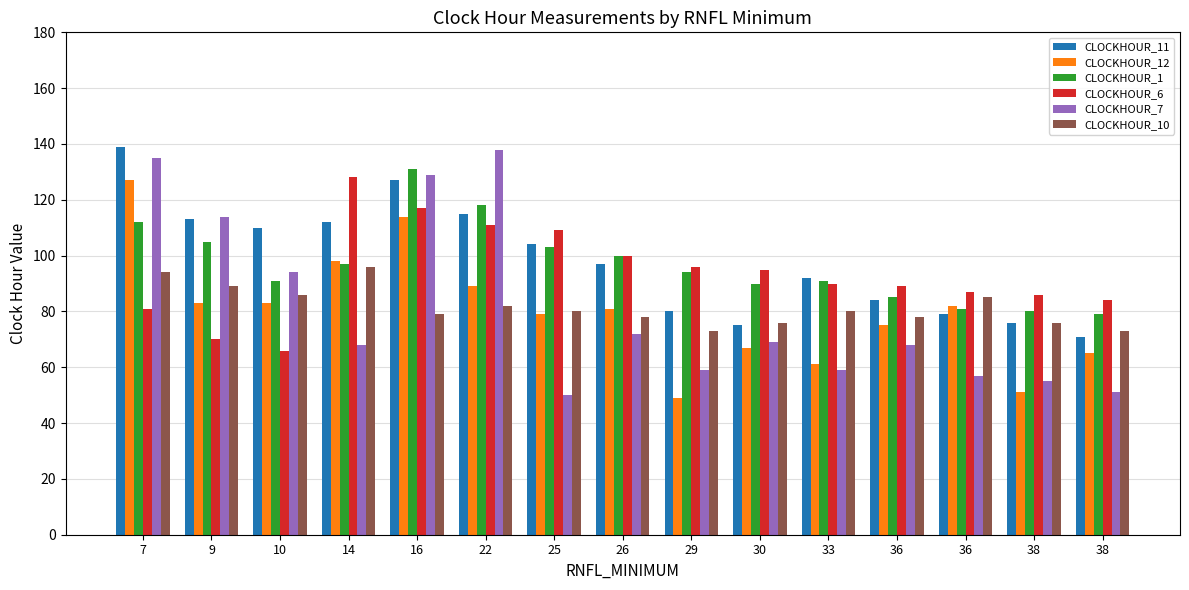

What is the minimum value shown in the chart?

49